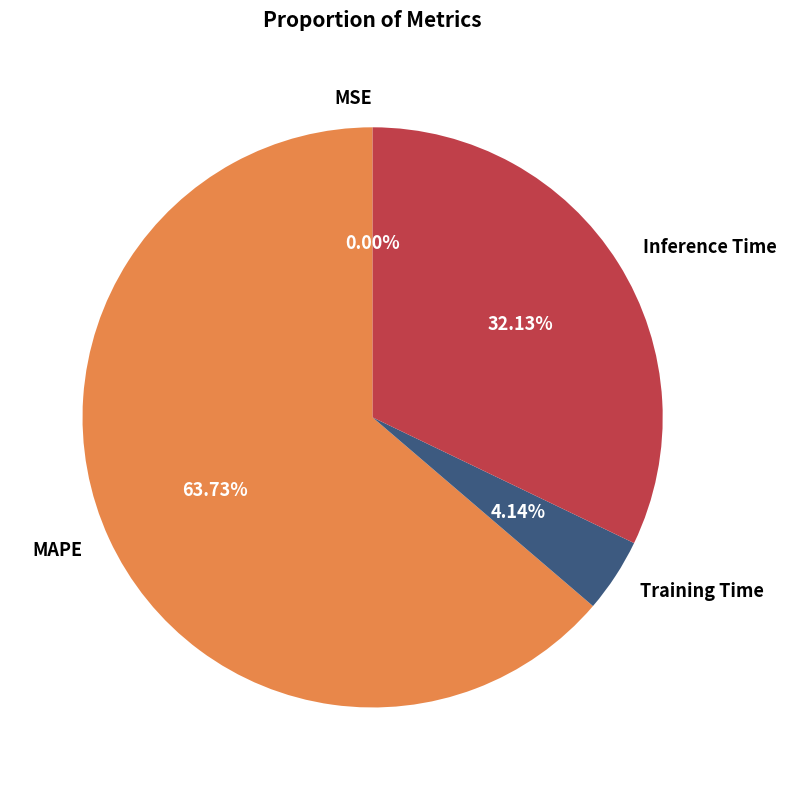

Between Training Time and MAPE, which is larger?

MAPE